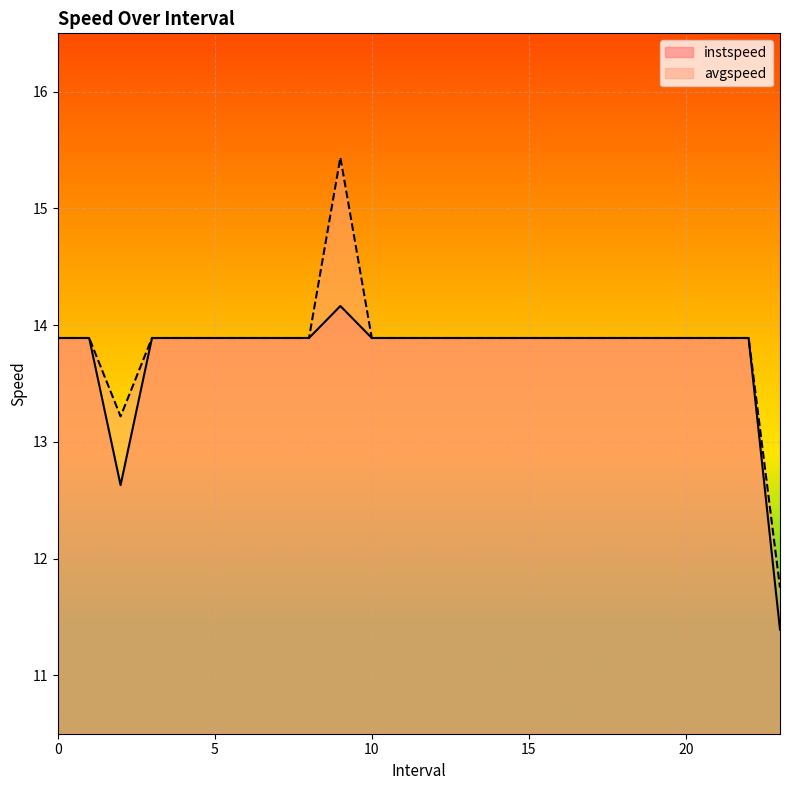

At which category does the chart reach its minimum across all series?

23.0